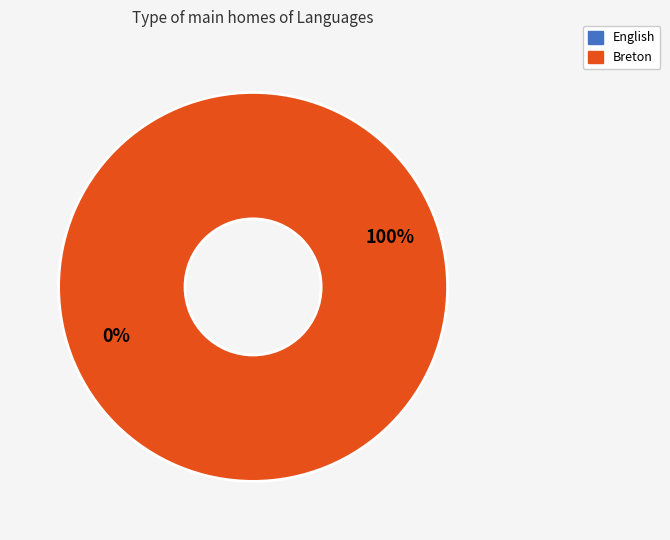

Is there any slice that represents more than half of the pie?

Yes